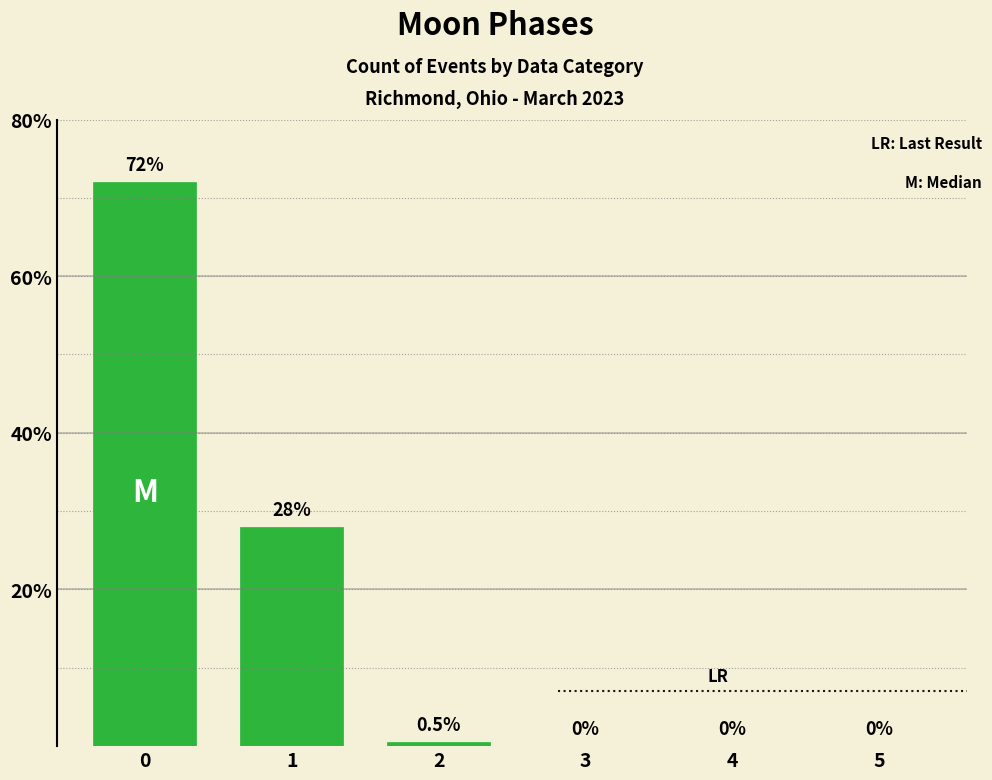

What is the change in value from 1 to 4?

-28.0